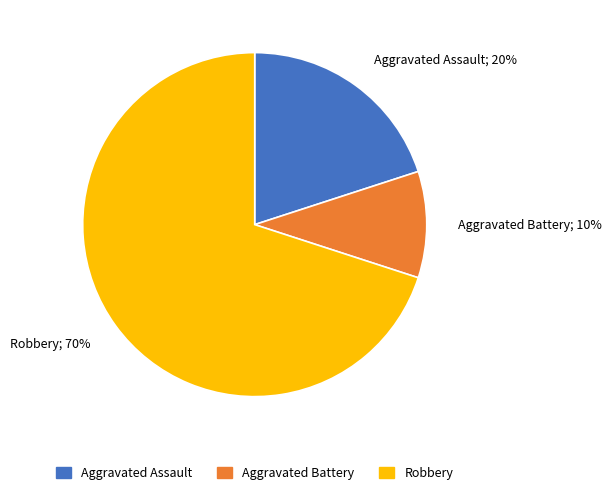

Which slice is the largest?

Robbery